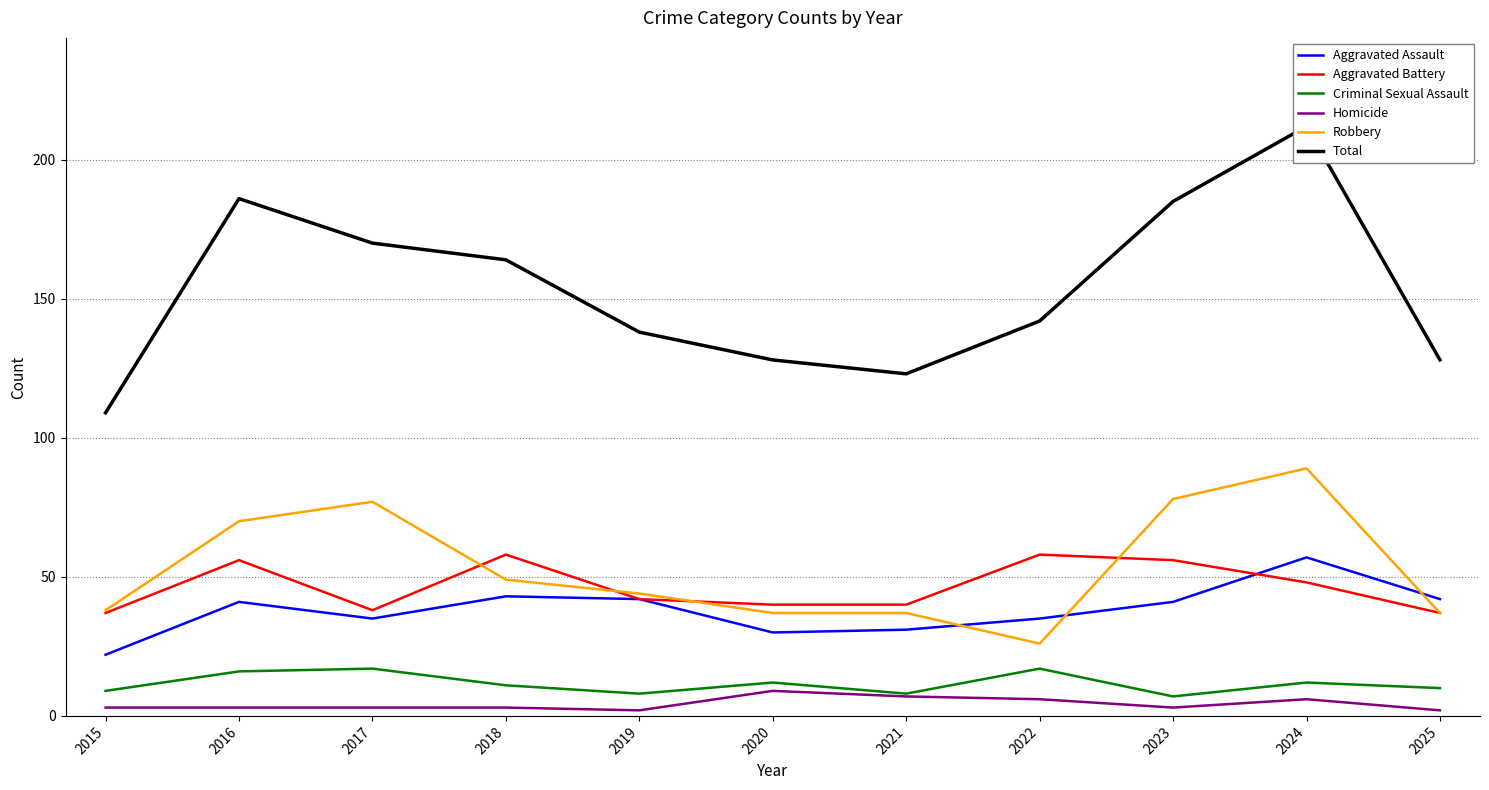

What is the difference between the maximum and minimum values in the Total series?

103